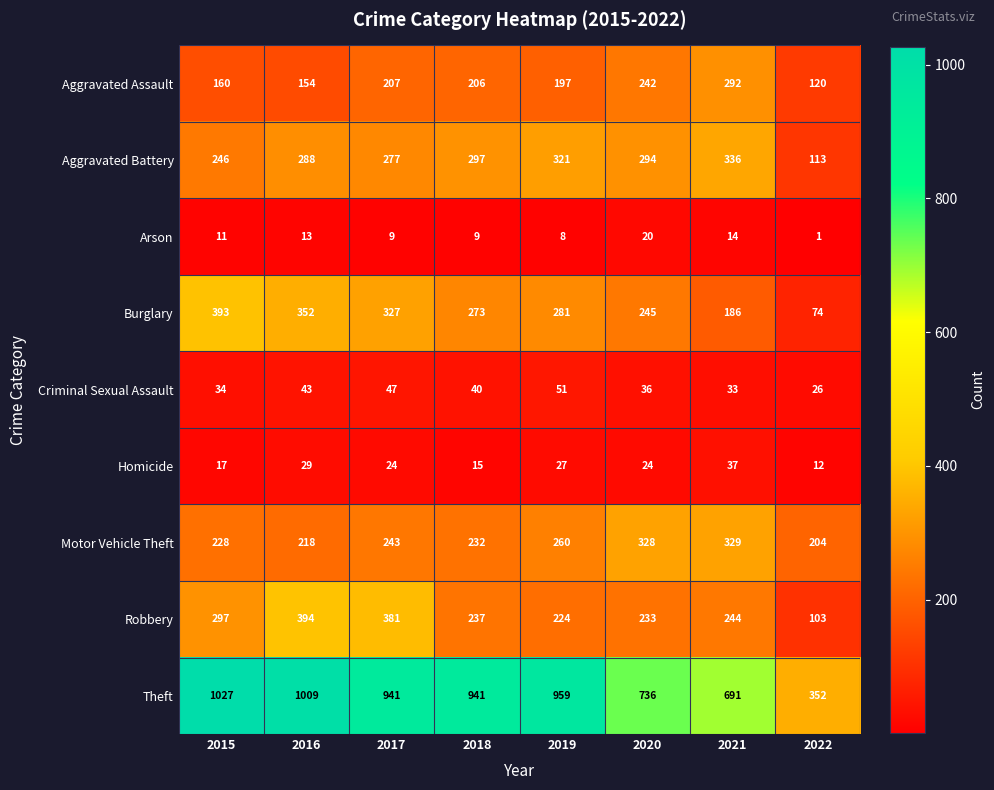

What is the maximum value shown in the chart?

1027